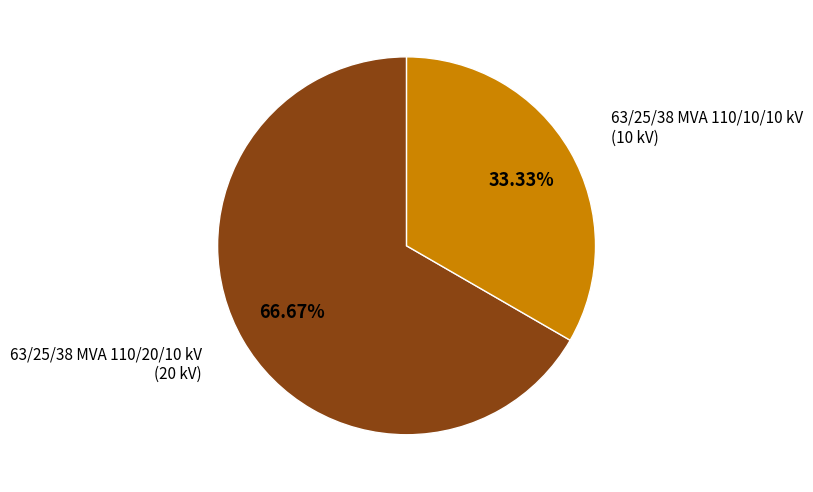

Does any single category account for the majority?

Yes